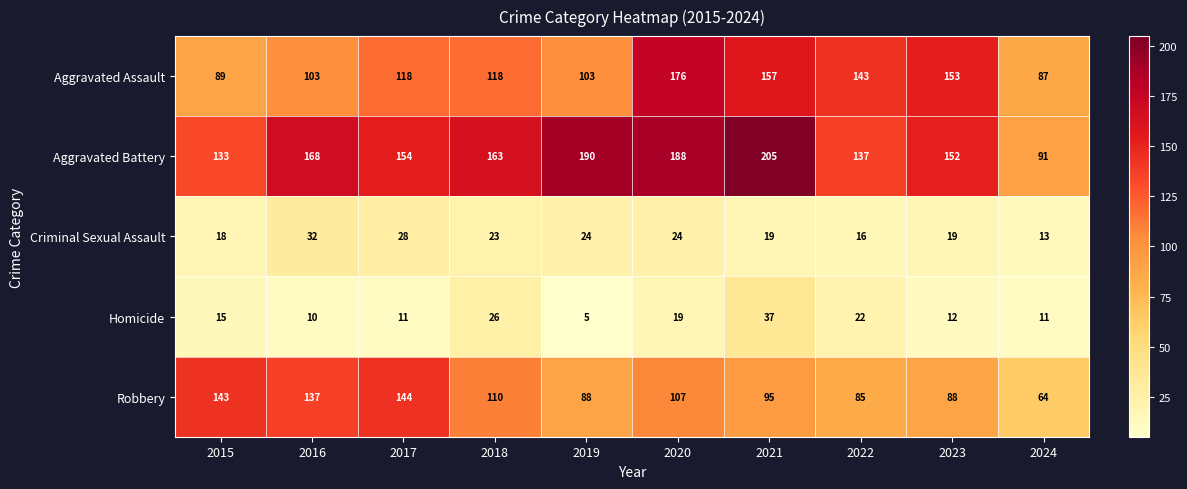

What is the minimum value for Homicide?

5